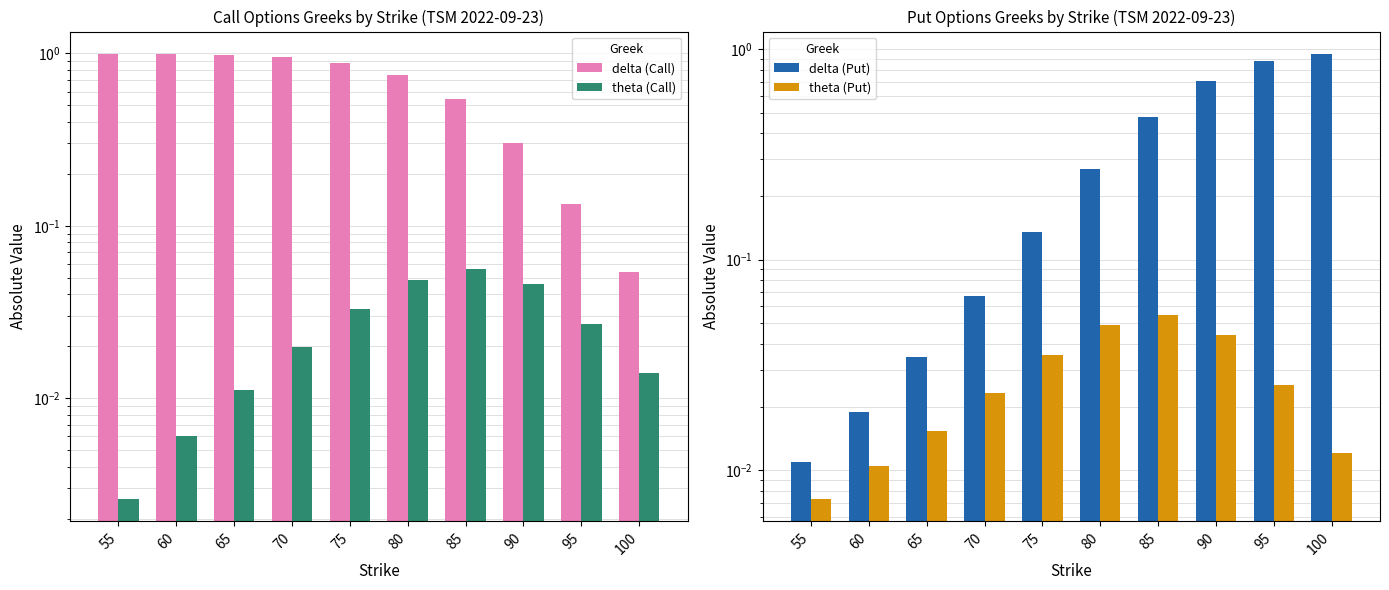

Which has a higher value, 95 or 60?

60